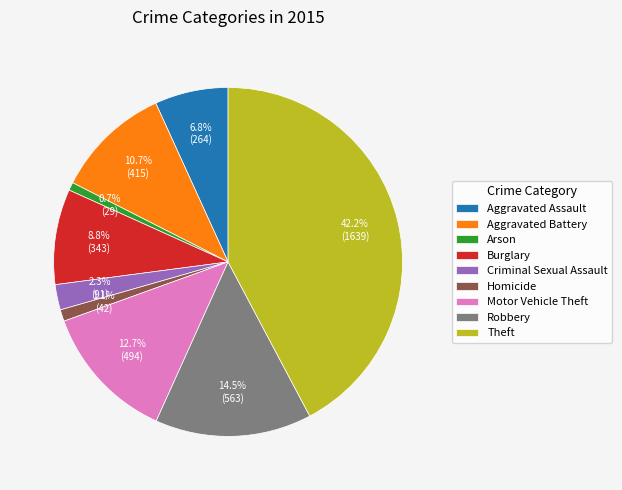

Does Motor Vehicle Theft represent more than half of the total?

No